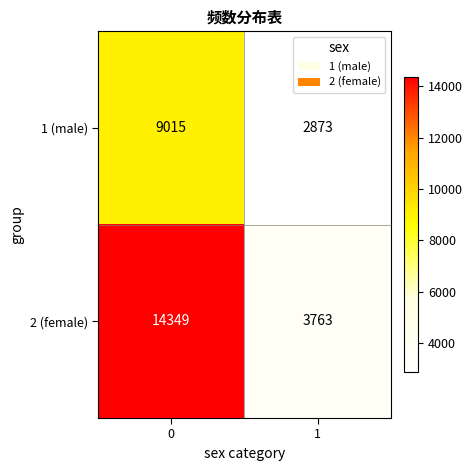

What is the sum of the 2 (female) values at 0 and 1?

18112